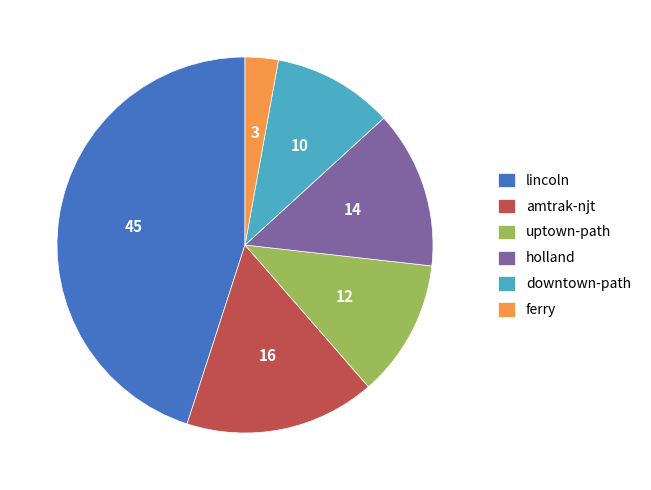

Is the sum of holland and lincoln greater than half?

Yes